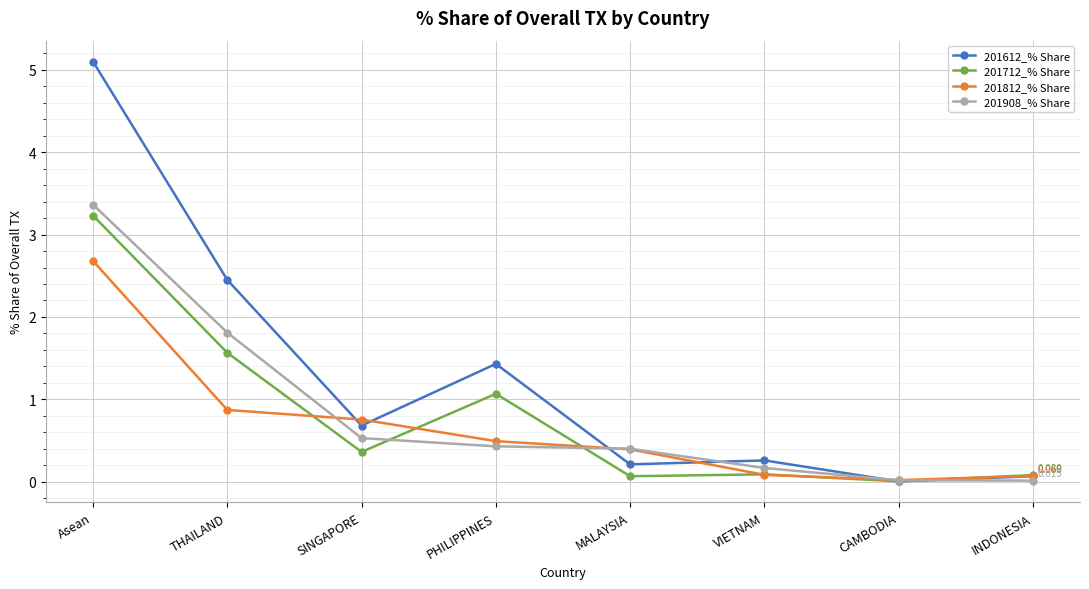

True or false: 201712_% Share and 201908_% Share intersect in this chart.

True